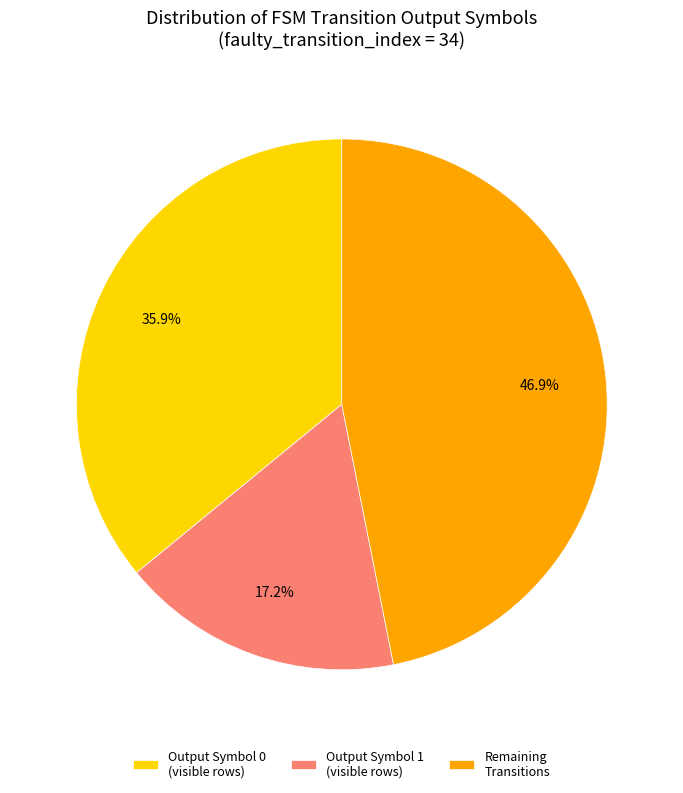

Combined, do Remaining Transitions and Output Symbol 1 (visible rows) account for over 50%?

Yes